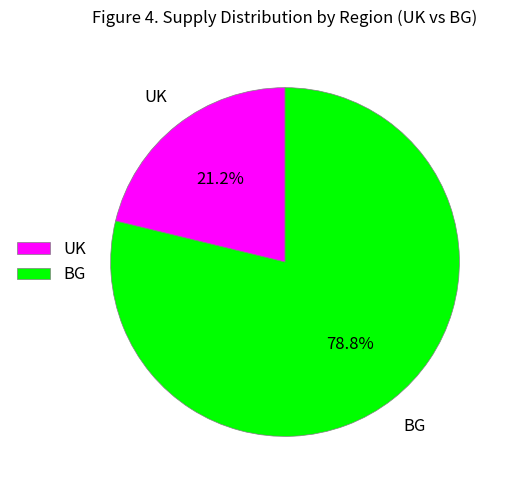

How many segments does this pie chart have?

2